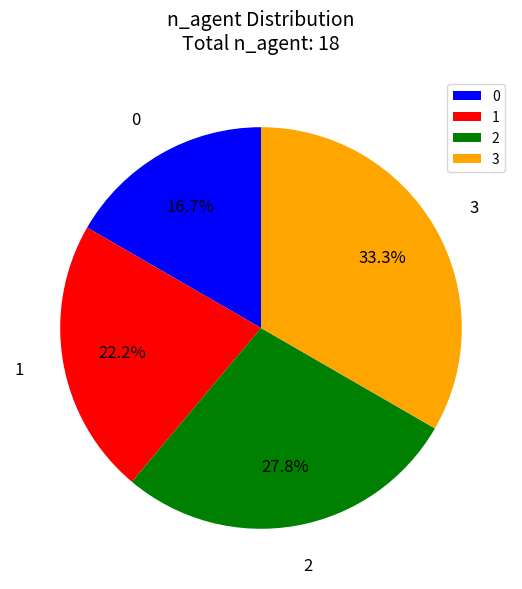

To the nearest percent, what portion does 1 represent?

22%